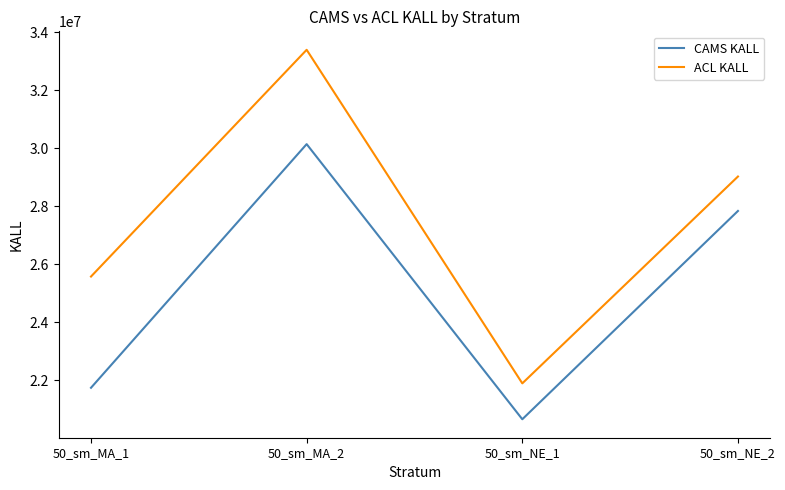

Which series has the largest total across all categories?

ACL KALL